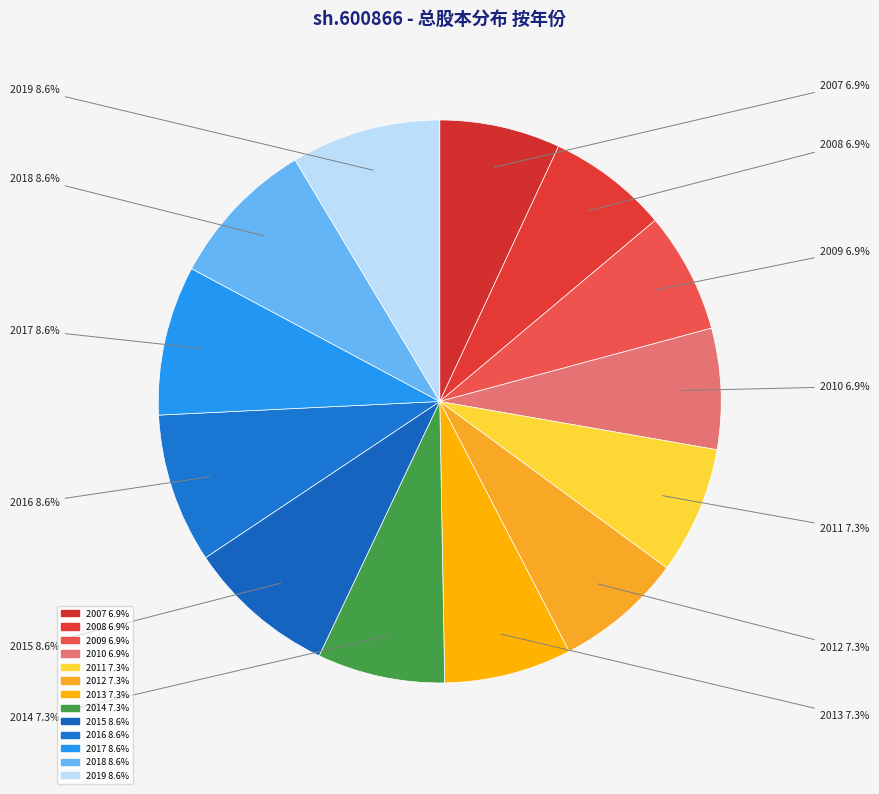

Is the sum of 2012 and 2017 greater than half?

No